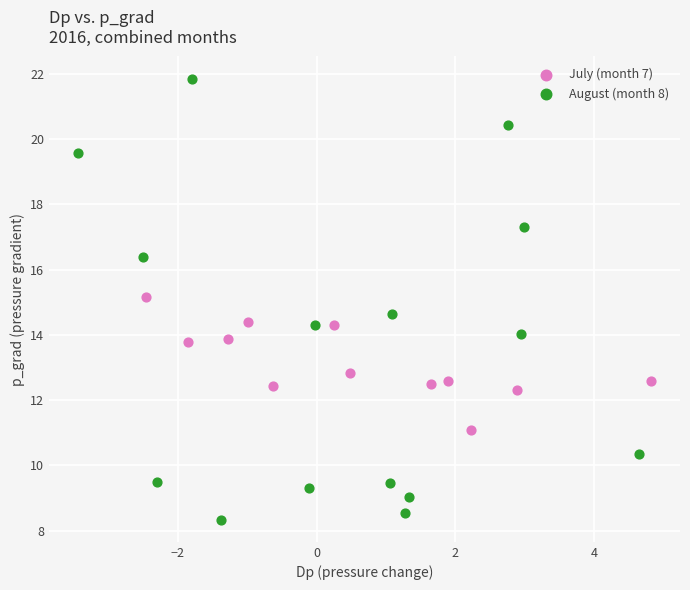

Which series contains the highest Y value?

August (month 8)